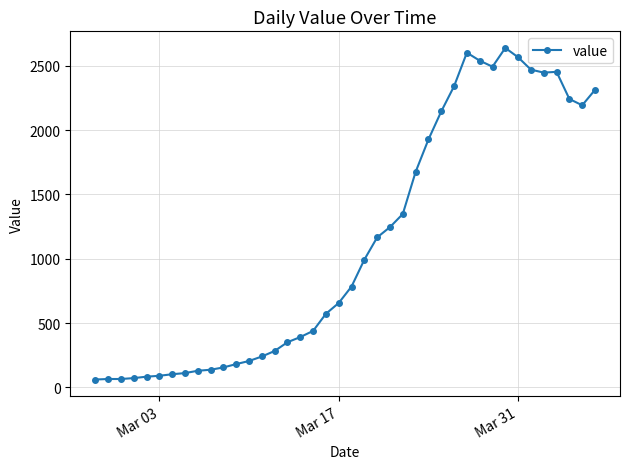

How many distinct data groups are displayed?

1